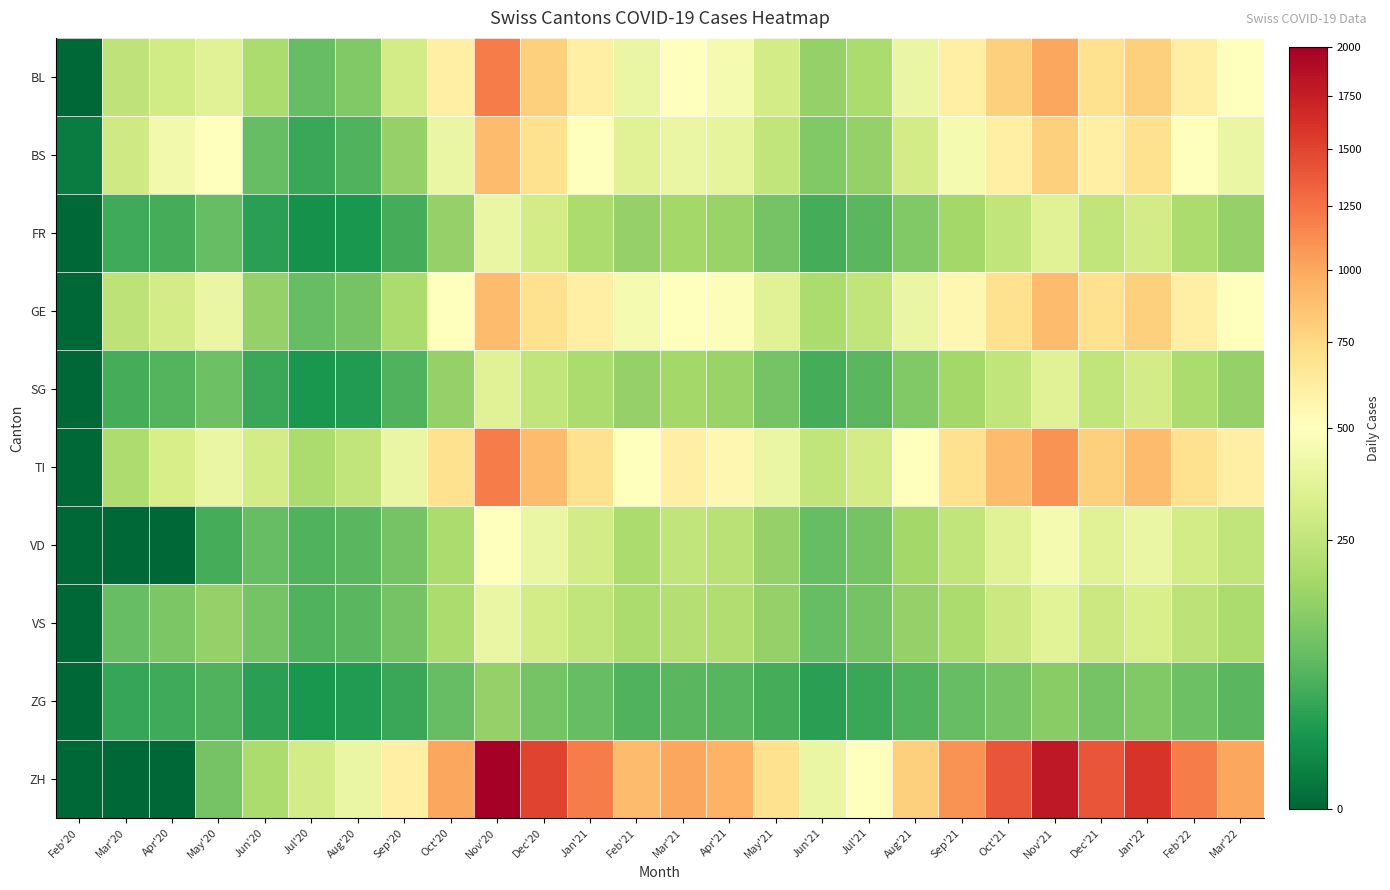

List the series in order of their peak value, highest first.

ZH, BL, TI, BS, GE, VD, FR, VS, SG, ZG